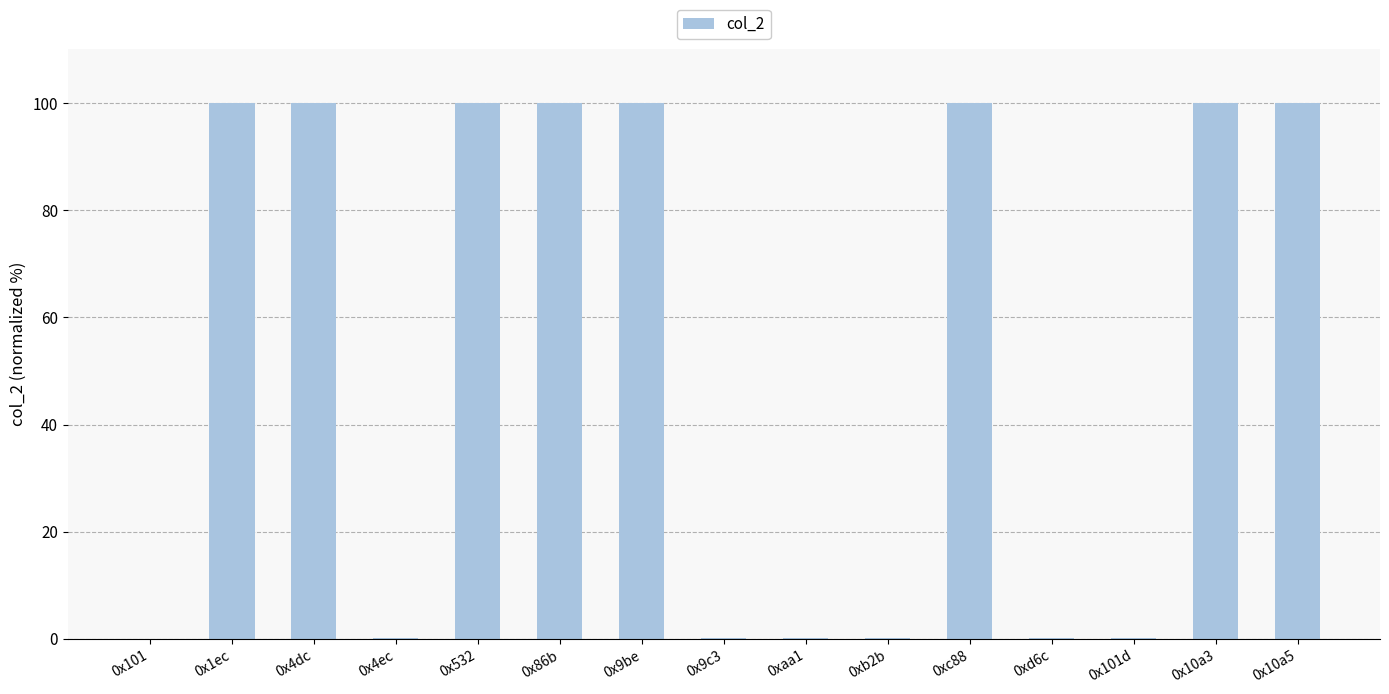

The value at 0x4dc is 146.6. True or false?

False